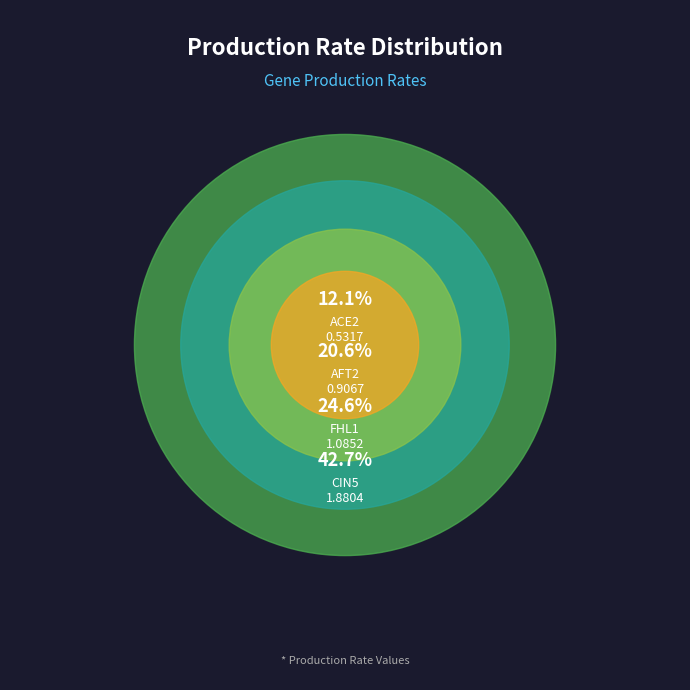

Is it true that AFT2 is 14% of the pie?

False